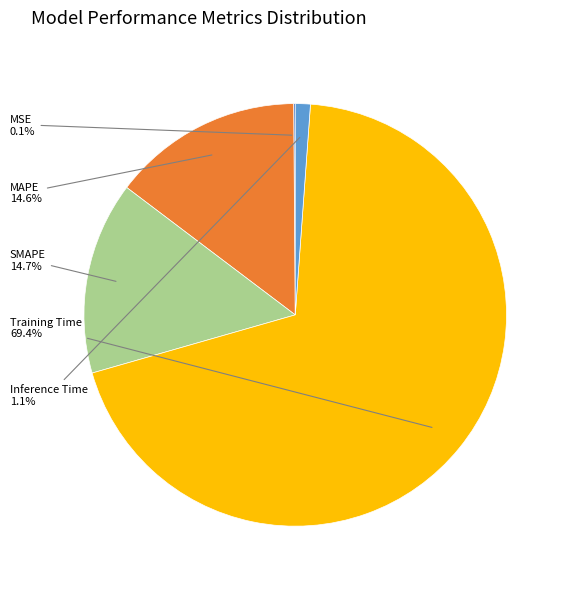

Does any single category account for the majority?

Yes